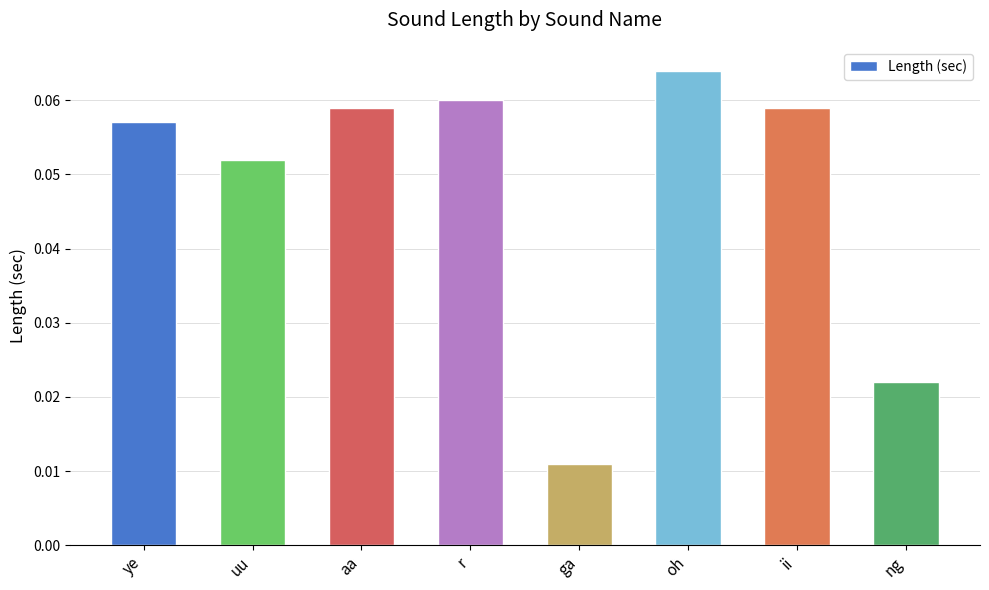

True or false: the data shows 0.0 at r.

False